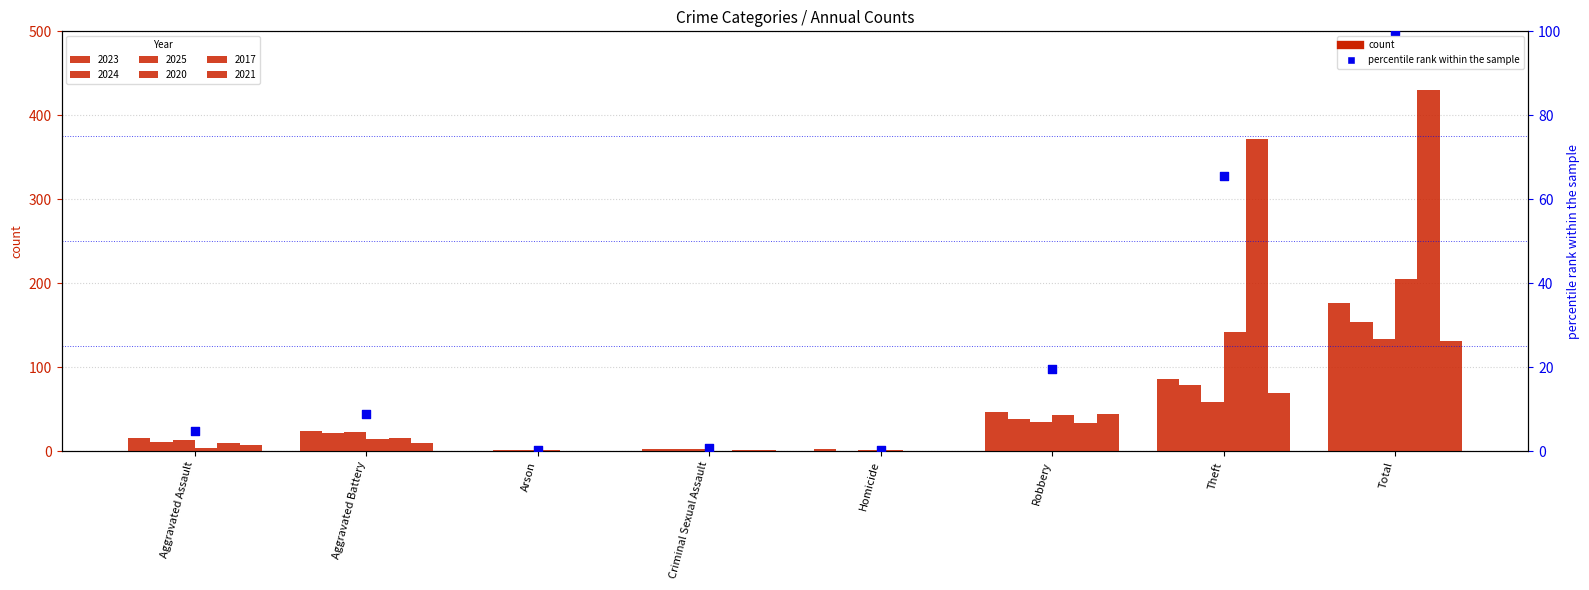

Approximately how many times larger is the value at Theft compared to Aggravated Battery?

7.5